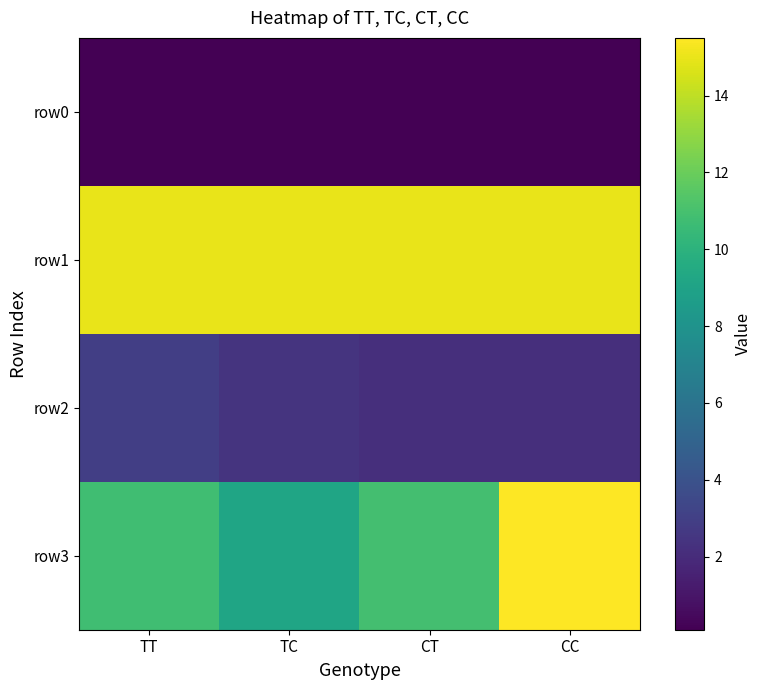

What is the spread (max minus min) of values at TC?

14.9